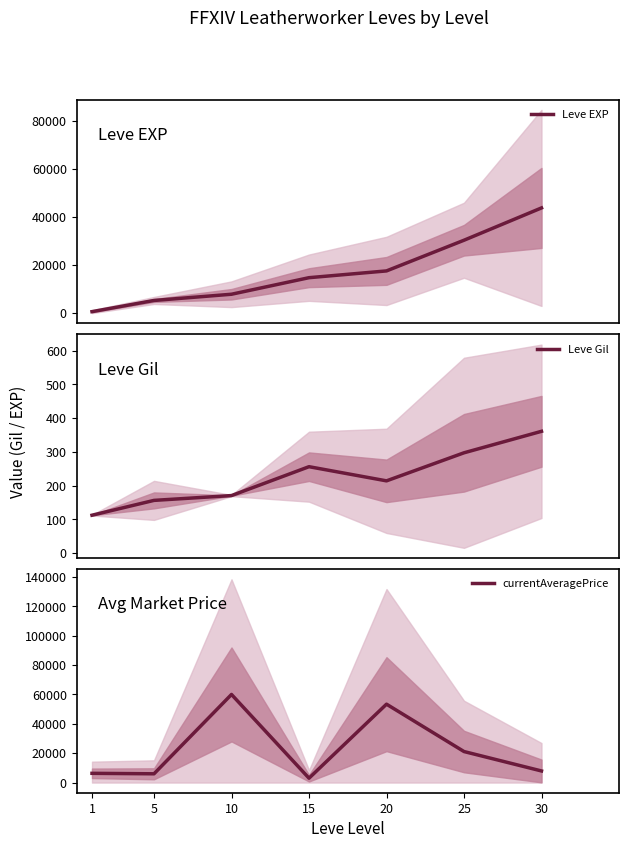

How many categories are shown in the chart?

7